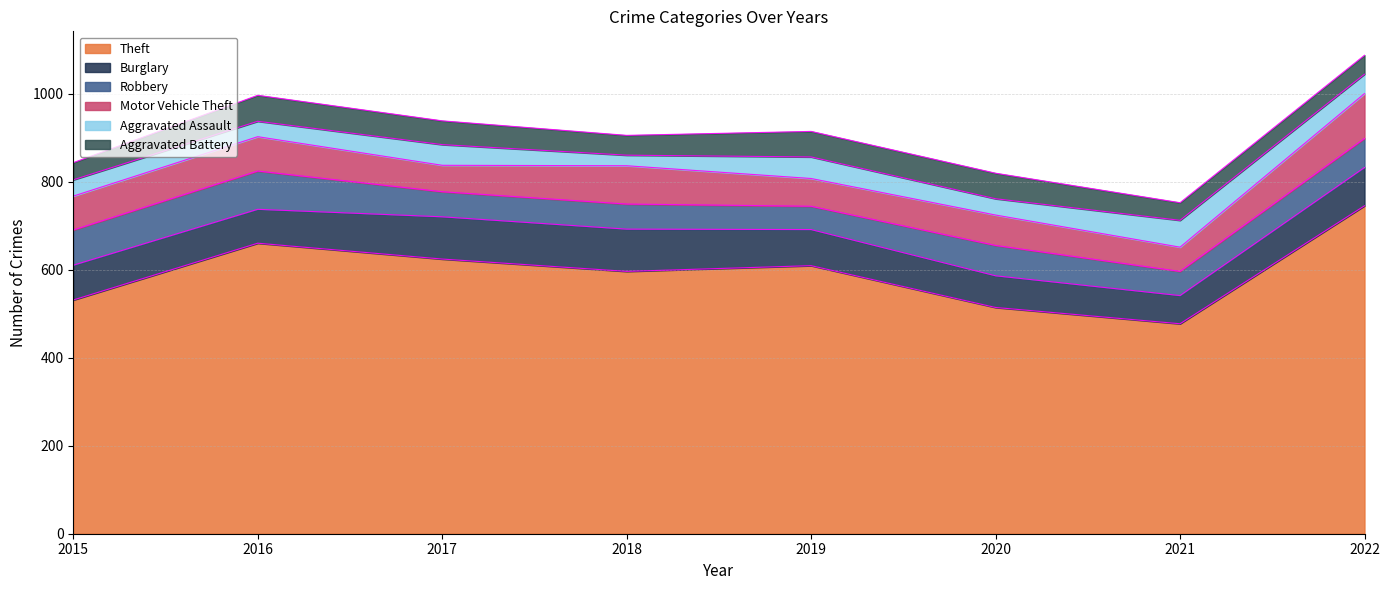

Rank the categories by Aggravated Assault value from lowest to highest.

2018, 2016, 2015, 2020, 2022, 2017, 2019, 2021